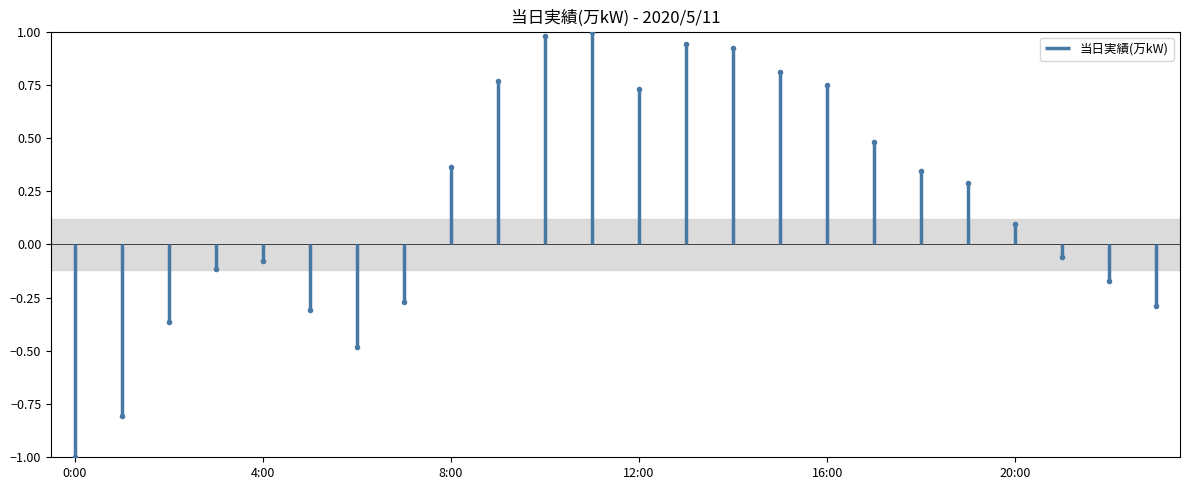

Where is the first local maximum?

4:00